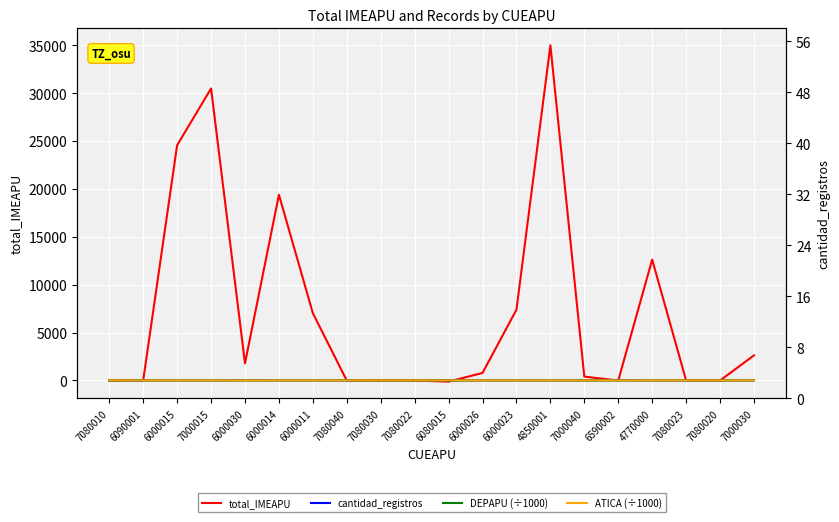

The value of DEPAPU (÷1000) at 6590002 is 7.6. True or false?

False